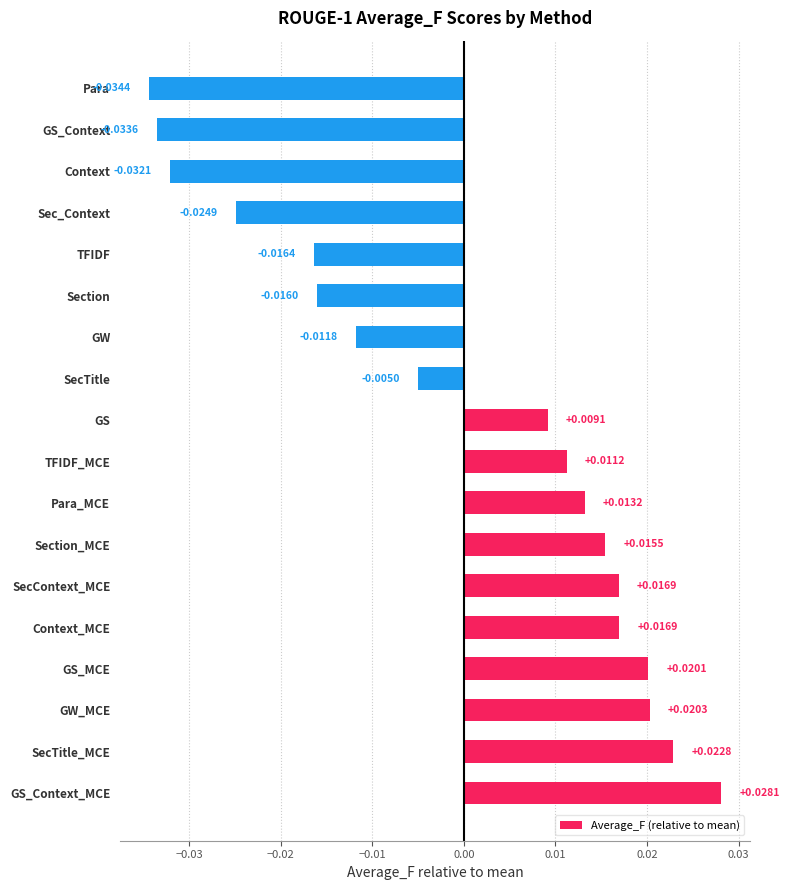

Which has a higher value, GS_Context or SecContext_MCE?

SecContext_MCE